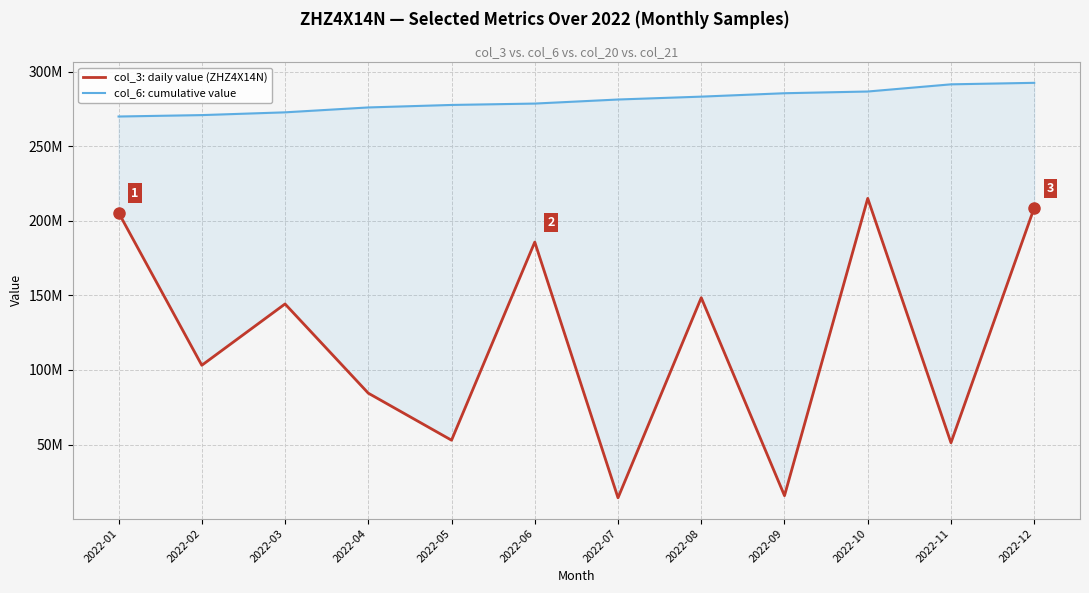

At 2022-01, list the series in order from smallest to largest.

col_3: daily value (ZHZ4X14N), col_6: cumulative value